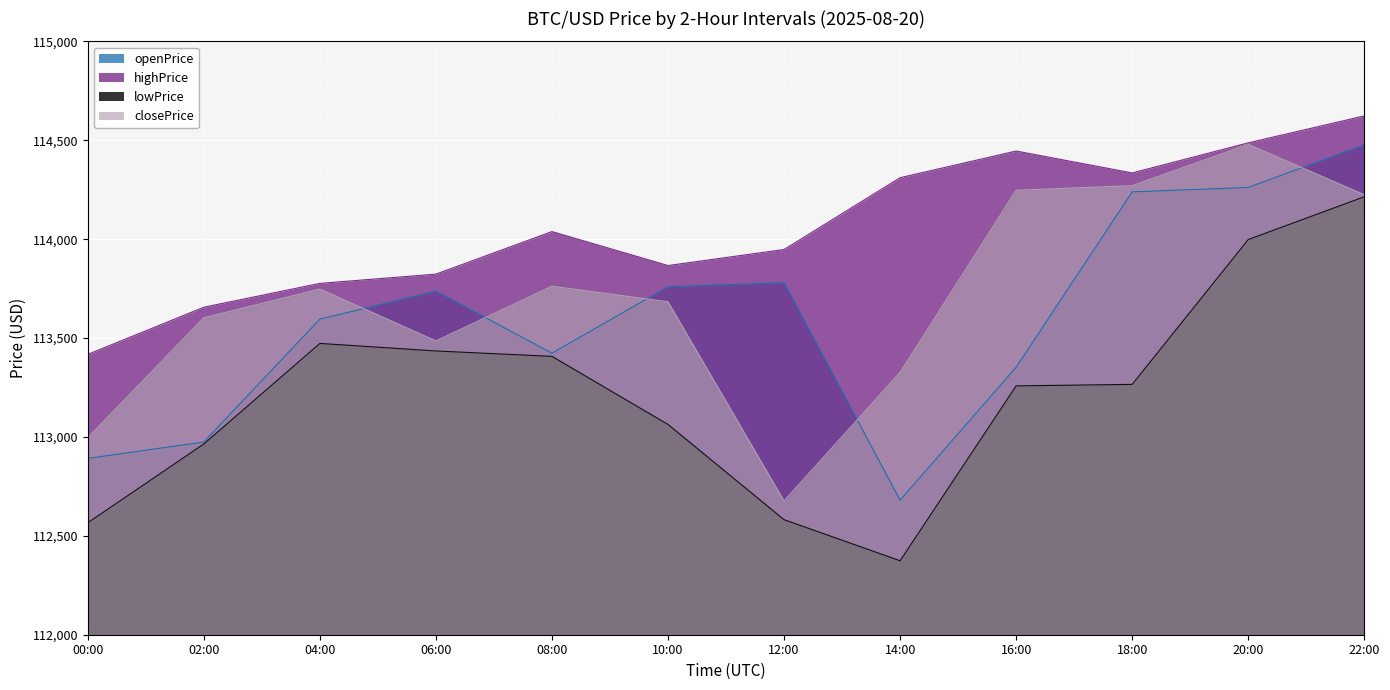

How many data points in lowPrice are less than 113265?

6